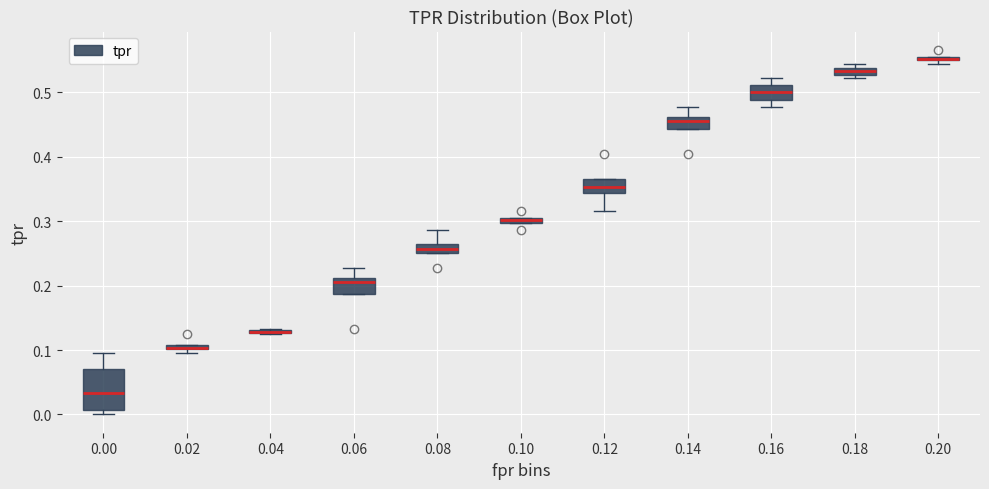

Where is the lower edge of the box at x = 0.20 on the y-axis? The values are not printed on the chart, so give them approximately, as read against the axis.

0.55